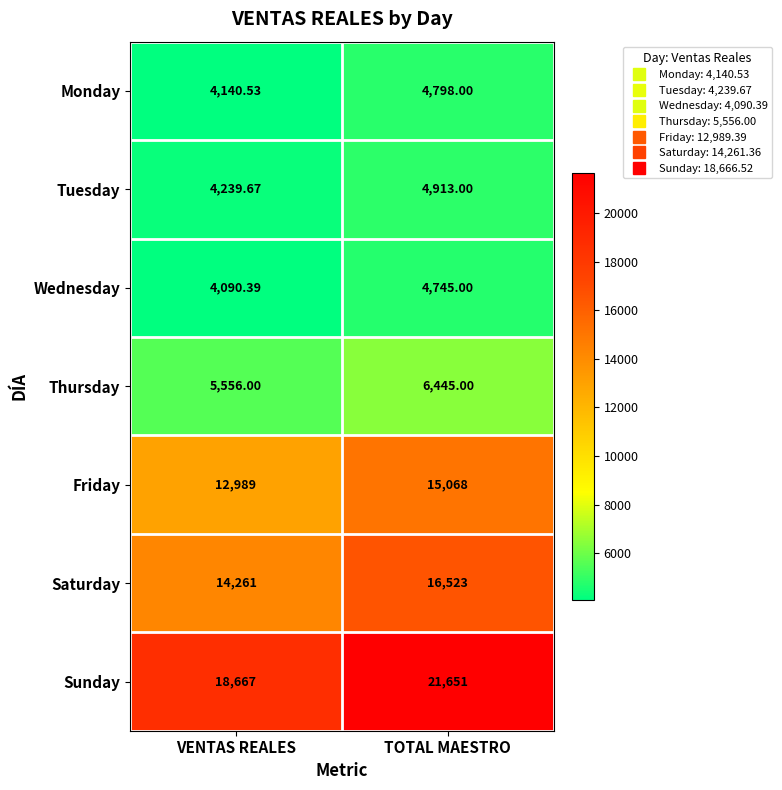

Is the value of Monday at TOTAL MAESTRO greater than the value of Sunday at VENTAS REALES?

No